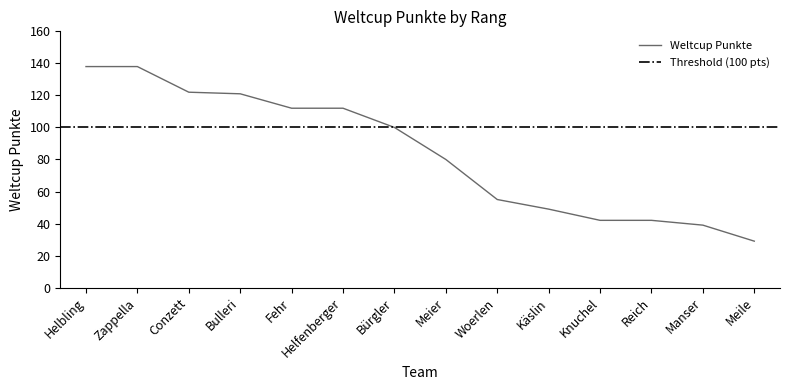

What position from the right is Woerlen?

6